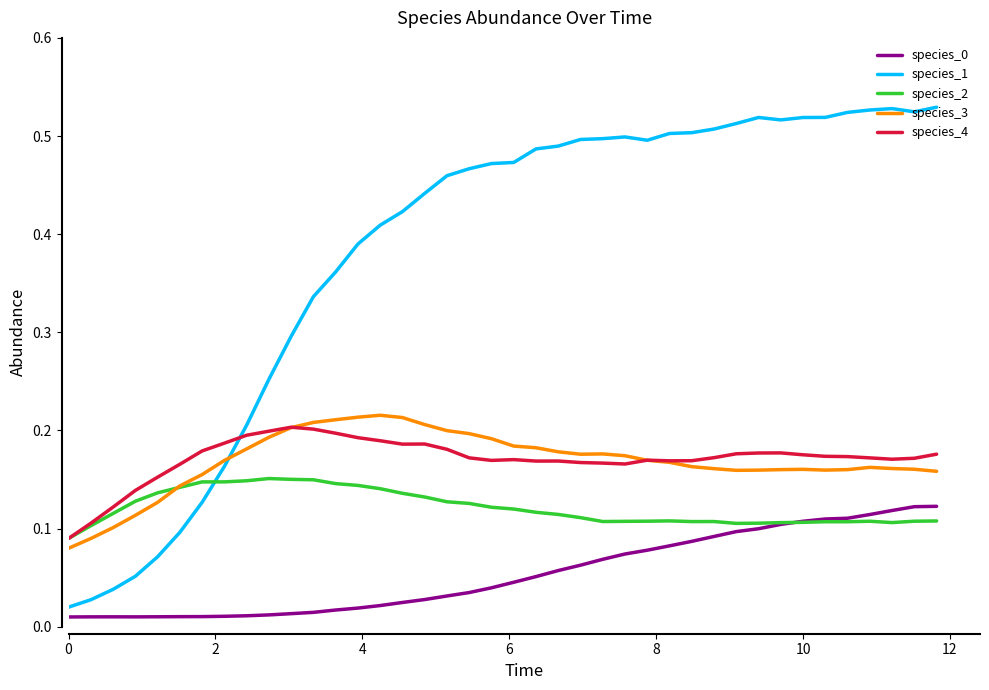

Which series has the largest range (max minus min)?

species_1